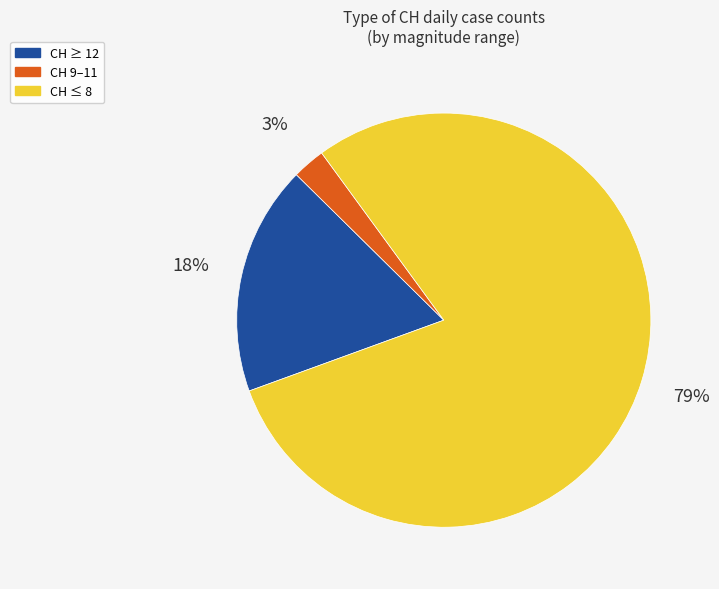

To the nearest percent, what is the average slice percentage?

33%